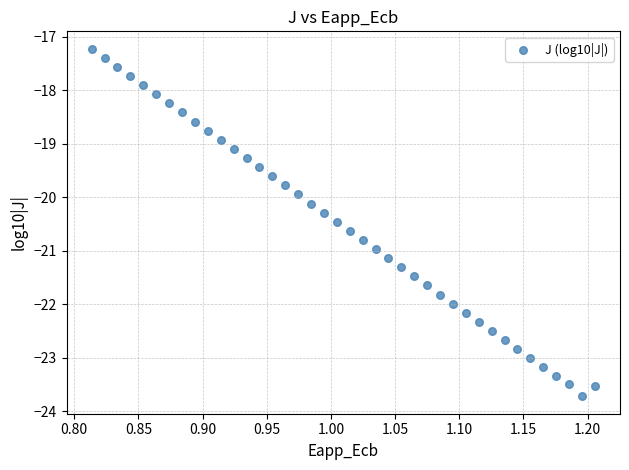

What is the range of X values (max minus min)?

0.4